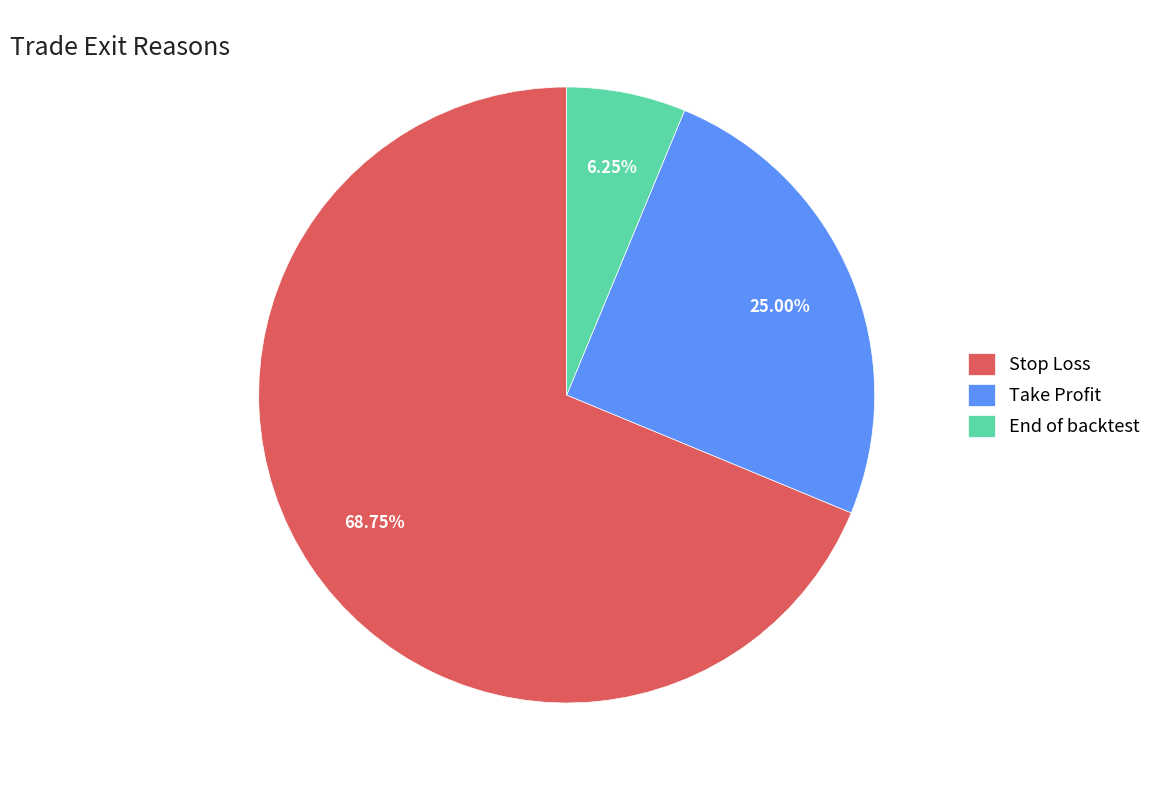

How many slices are in this pie chart?

3